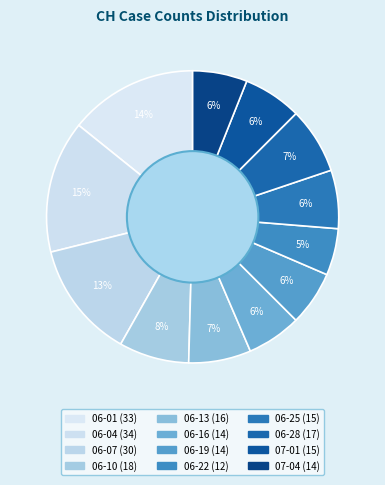

Count the number of slices in the pie.

12